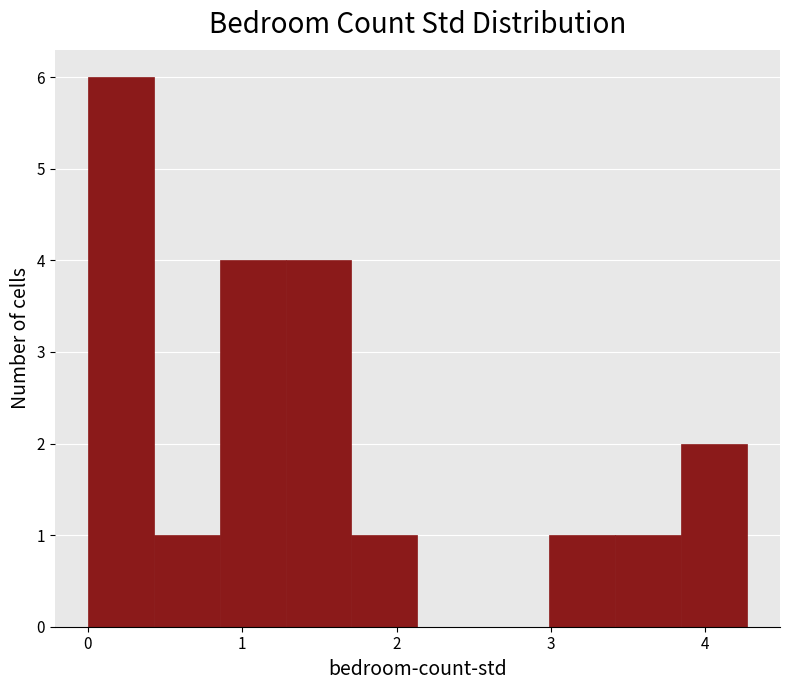

Reading left to right, list every bar in this chart as the range it spans on the x-axis followed by its height. Neither the bar edges nor the heights are printed on the chart, so give them approximately, as read against the axes.

0.0 to 0.4: 6
0.4 to 0.9: 1
0.9 to 1.3: 4
1.3 to 1.7: 4
1.7 to 2.1: 1
2.1 to 2.6: 0
2.6 to 3.0: 0
3.0 to 3.4: 1
3.4 to 3.8: 1
3.8 to 4.3: 2